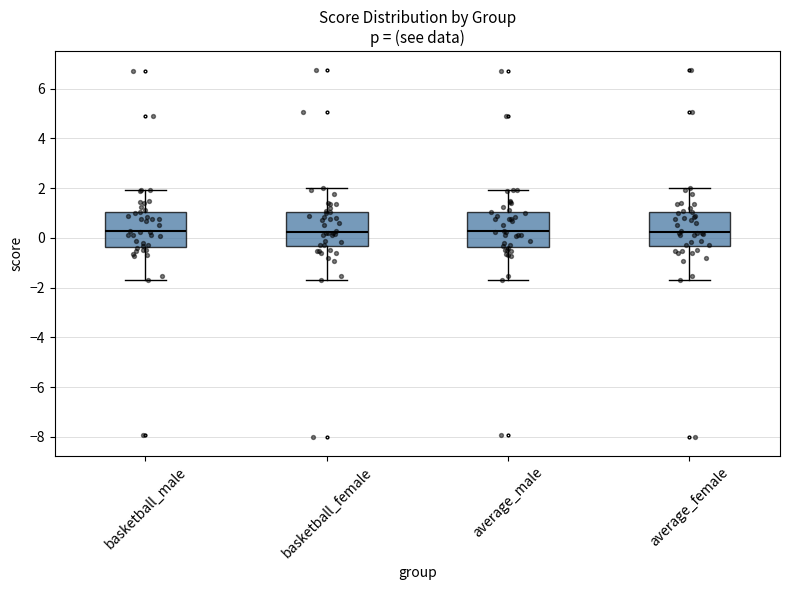

Where does the lower whisker of the box for average_male end on the y-axis? The values are not printed on the chart, so give them approximately, as read against the axis.

-1.6